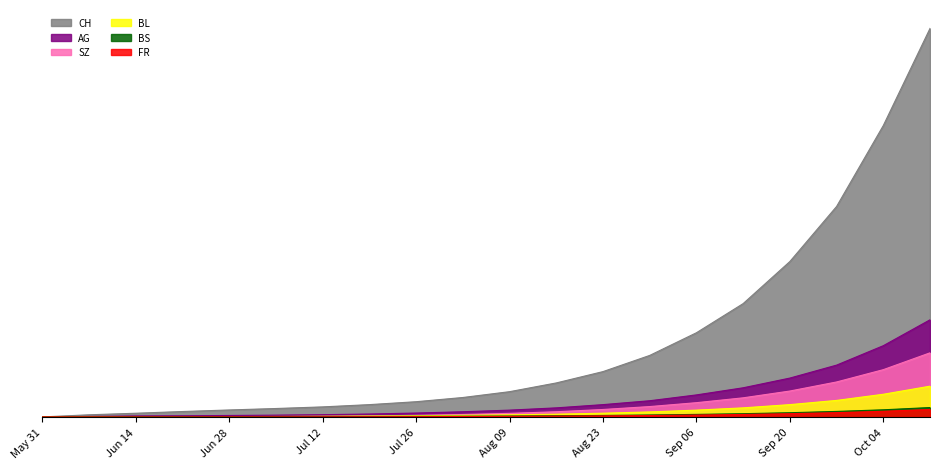

Does the chart display data point markers on the line(s)?

No